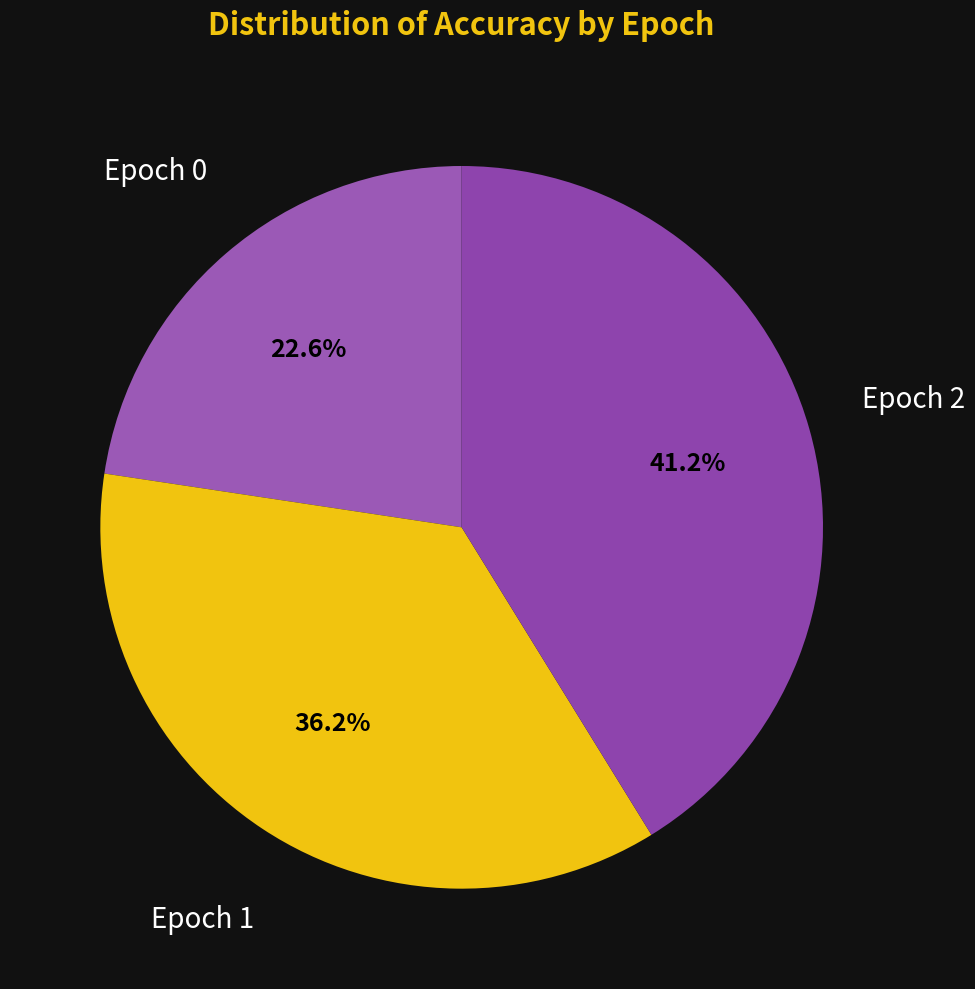

Do Epoch 2 and Epoch 0 together represent more than half of the pie?

Yes